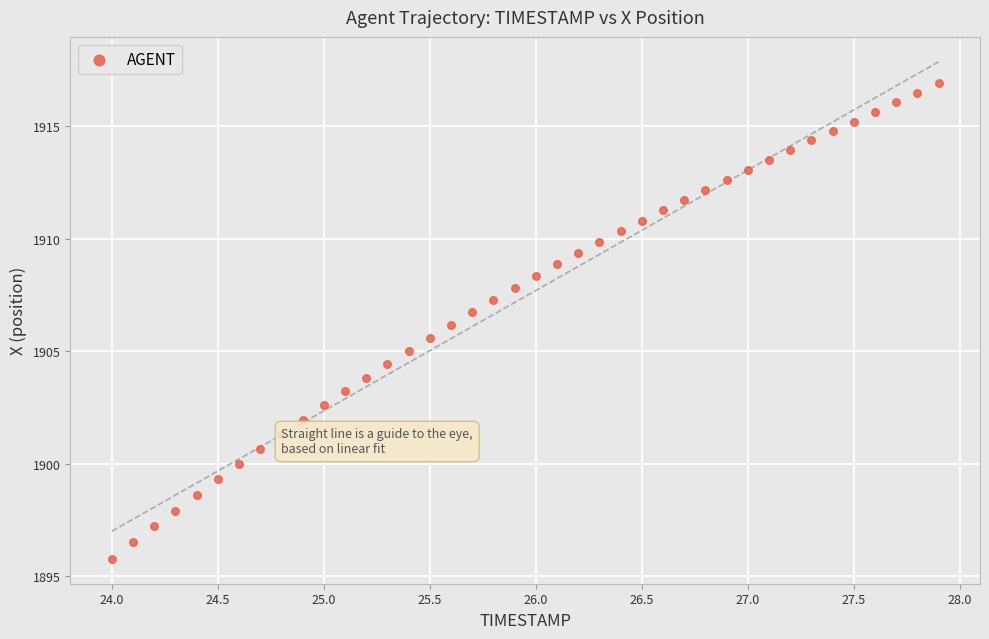

What is the range of Y values (max minus min)?

21.1